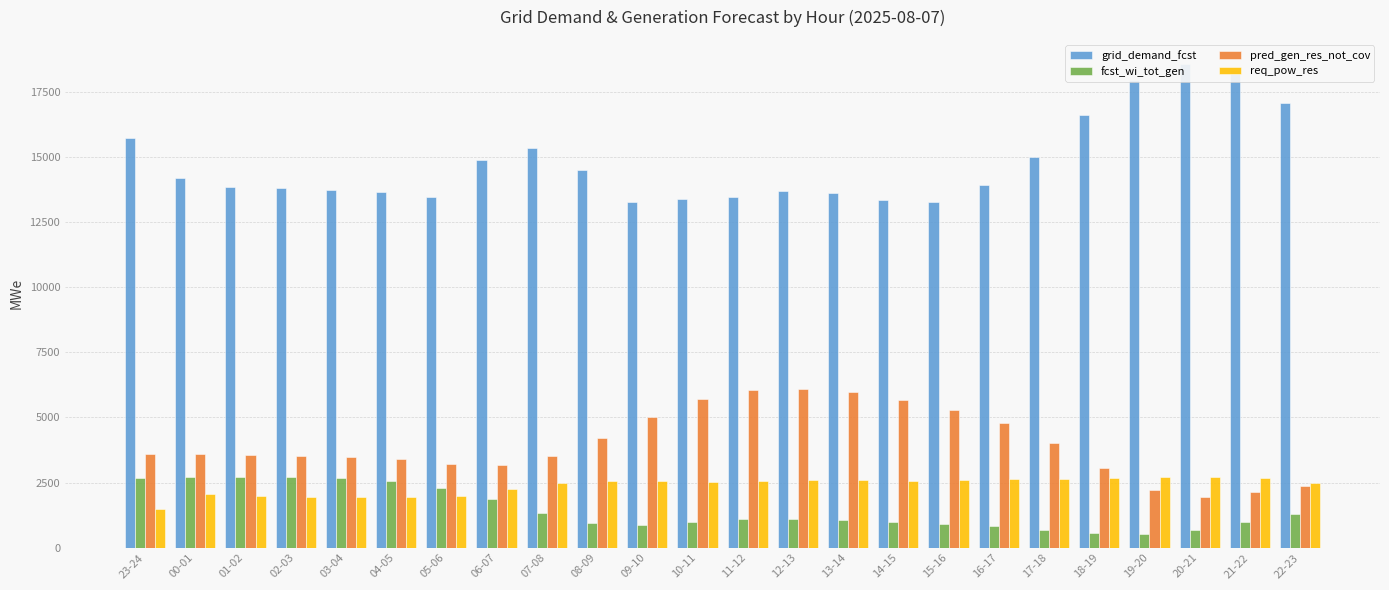

Rank the series at 02-03 from lowest to highest value.

req_pow_res, fcst_wi_tot_gen, pred_gen_res_not_cov, grid_demand_fcst